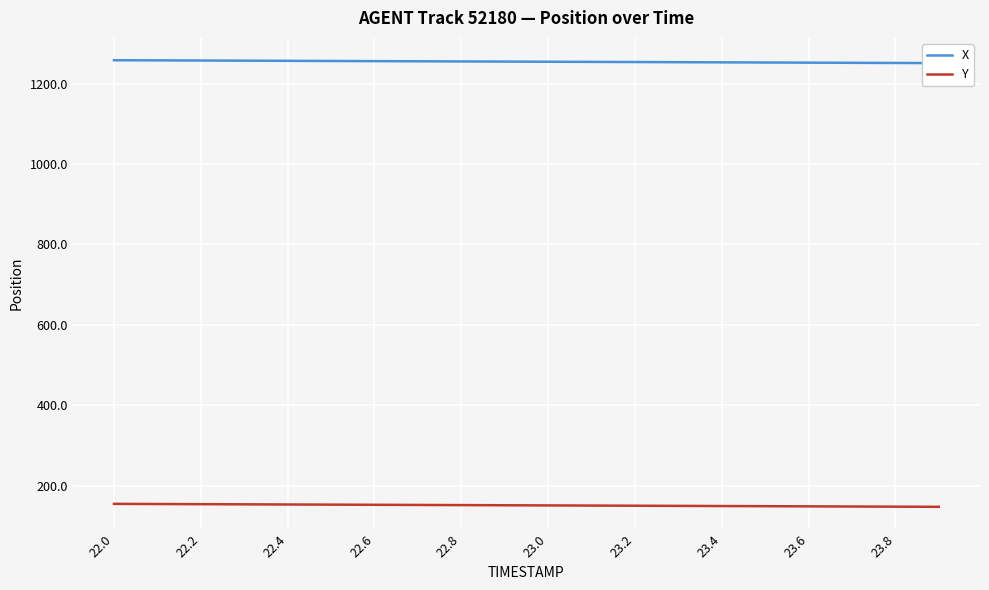

Reading right to left, transcribe all the data shown in this chart.

X: 1251.2	1251.6	1252.0	1252.3	1252.7	1253.1	1253.5	1253.9	1254.2	1254.6	1255.0	1255.4	1255.8	1256.1	1256.5	1256.9	1257.3	1257.6	1258.0	1258.4
Y: 147.1	147.5	147.9	148.2	148.6	149.0	149.4	149.8	150.2	150.6	151.0	151.4	151.8	152.1	152.5	152.9	153.3	153.7	154.1	154.4